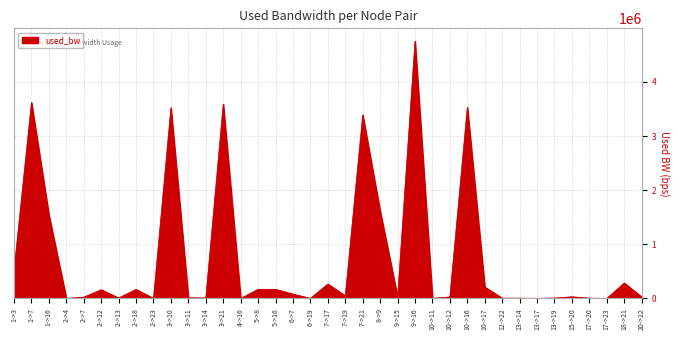

The value at 1->3 is 522009.8. True or false?

True